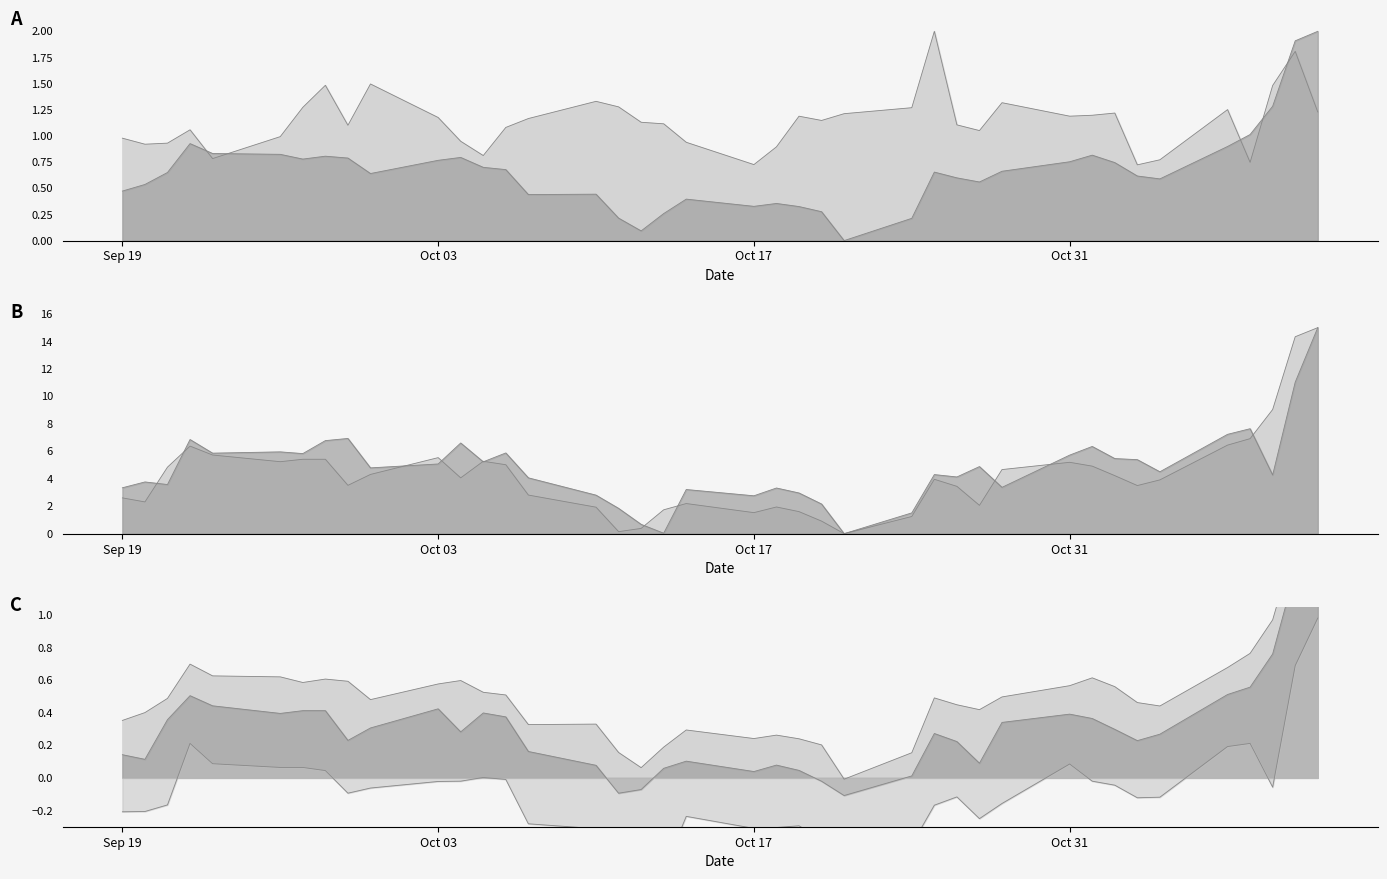

How many lines are shown in the chart?

6